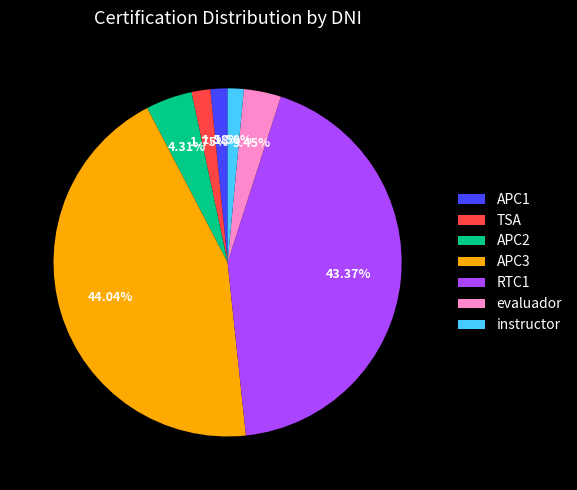

Which has a higher value, APC3 or evaluador?

APC3